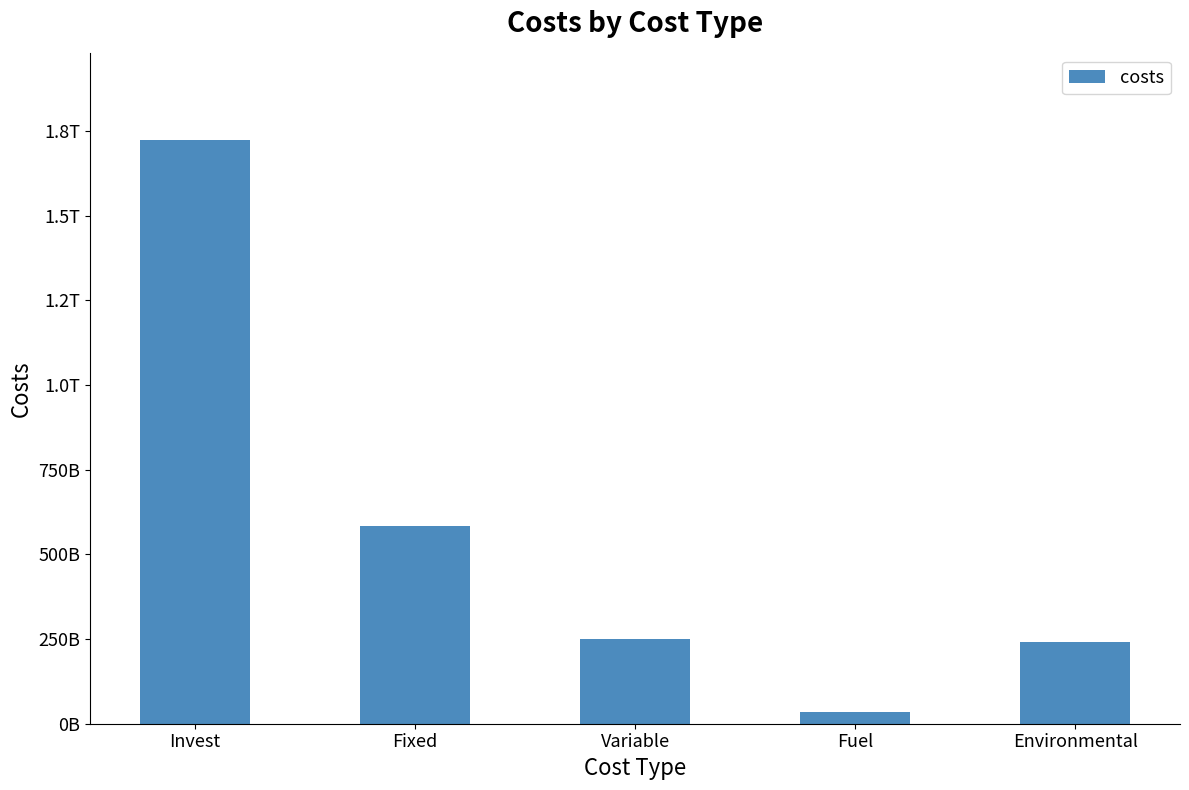

Does the chart contain any negative values?

No